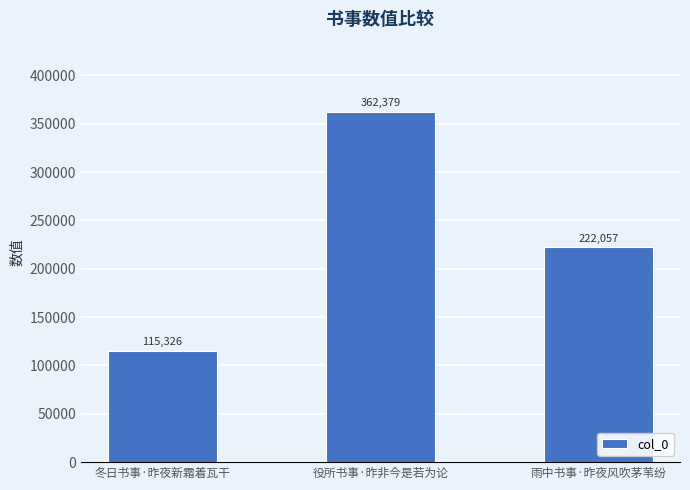

What position from the right is 冬日书事·昨夜新霜着瓦干?

3